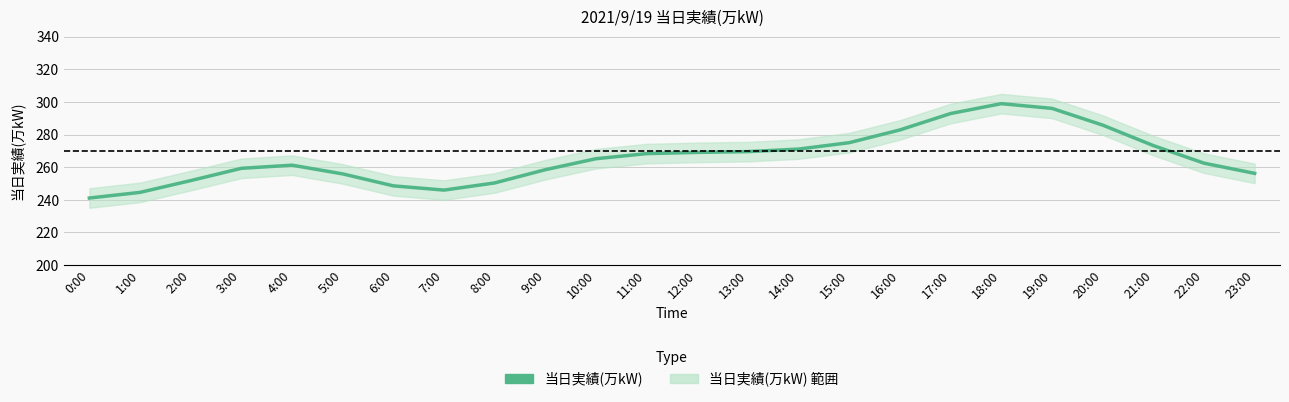

Approximately how many times larger is the value at 4:00 compared to 18:00?

0.9